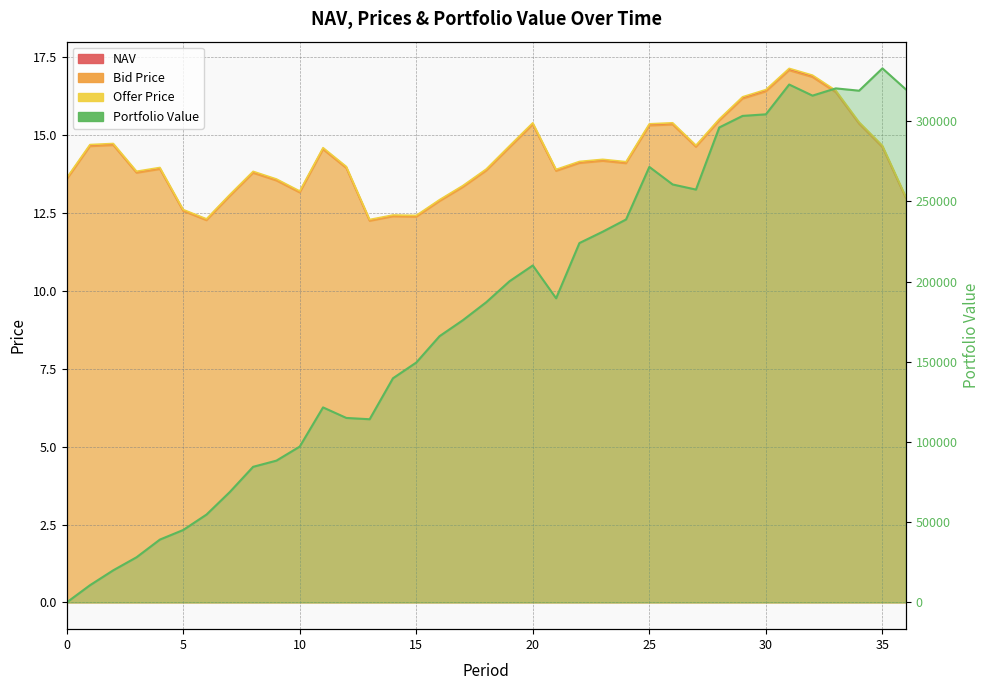

Is the value of Portfolio Value at 8 greater than the value of NAV at 33?

Yes